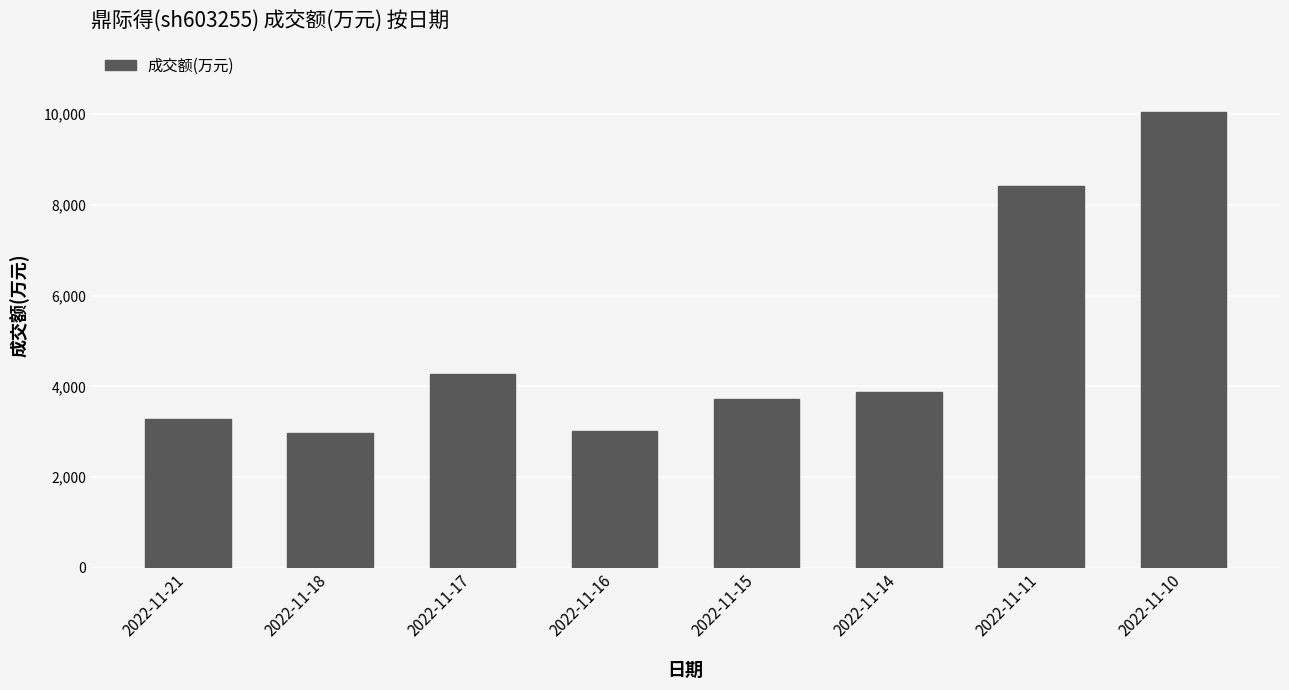

What is the greatest value displayed?

10048